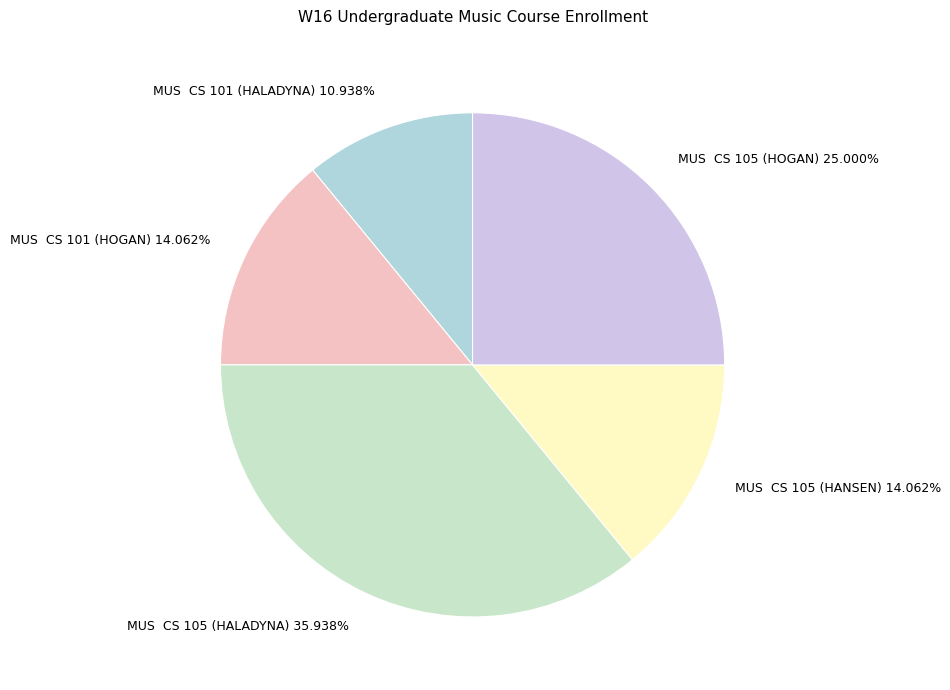

Between MUS CS 101 (HOGAN) and MUS CS 105 (HALADYNA), which is larger?

MUS CS 105 (HALADYNA)